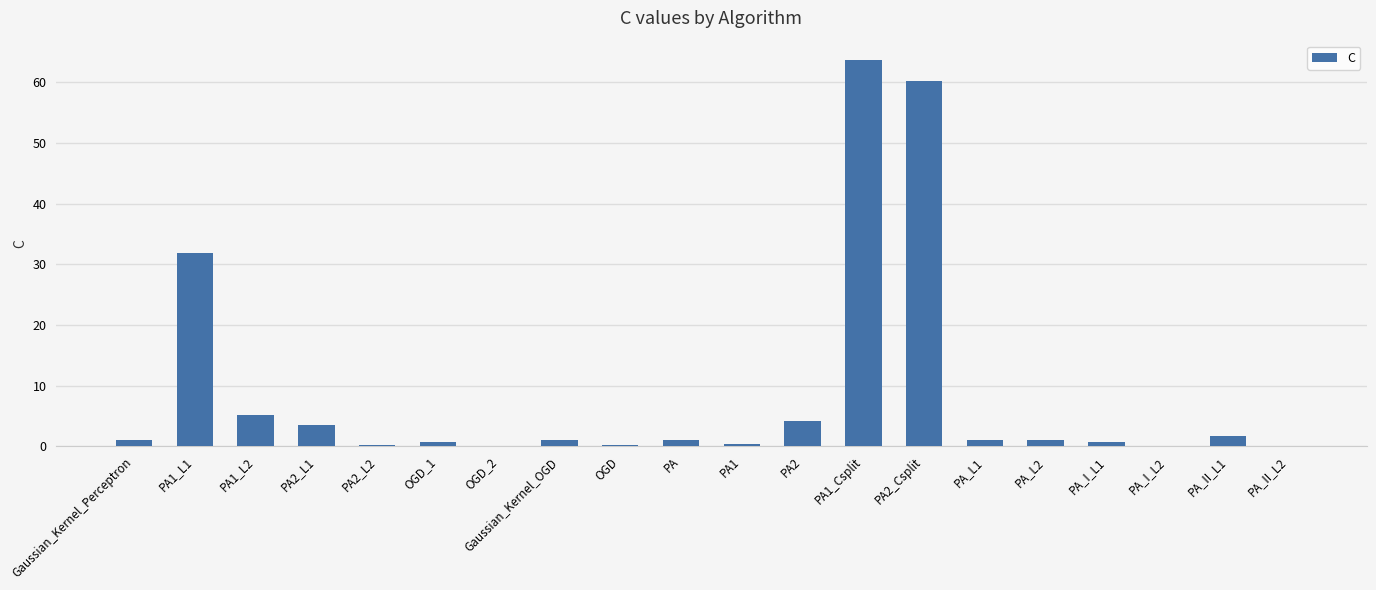

What is the sum of all values?

177.6